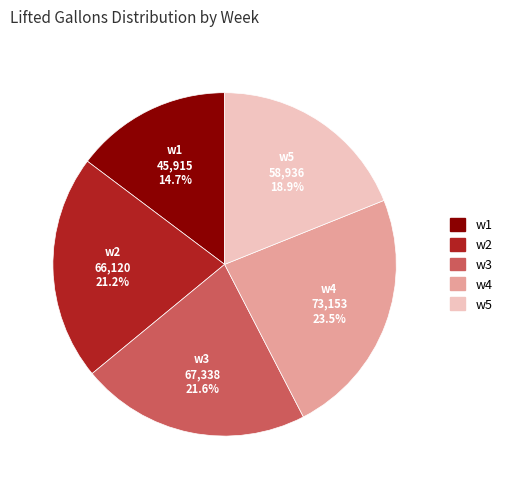

Is there a majority slice in this chart?

No